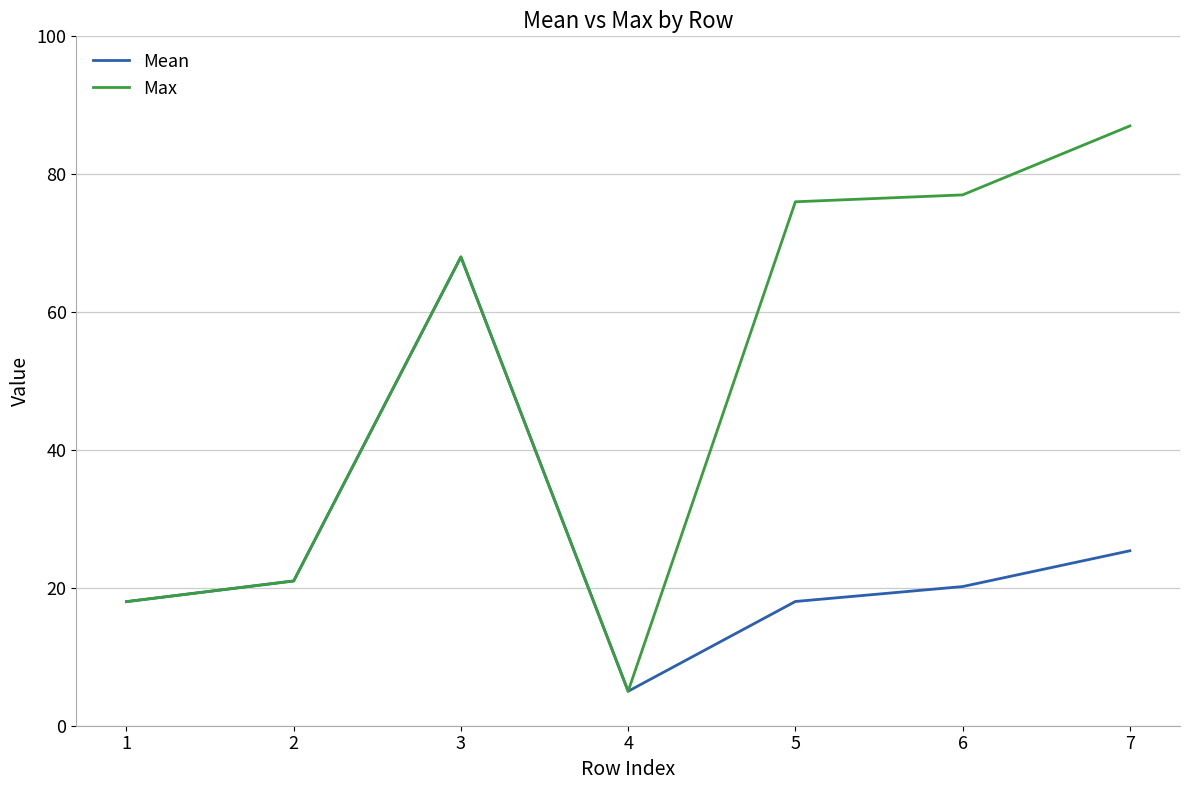

At which label does Mean first exceed 20?

2